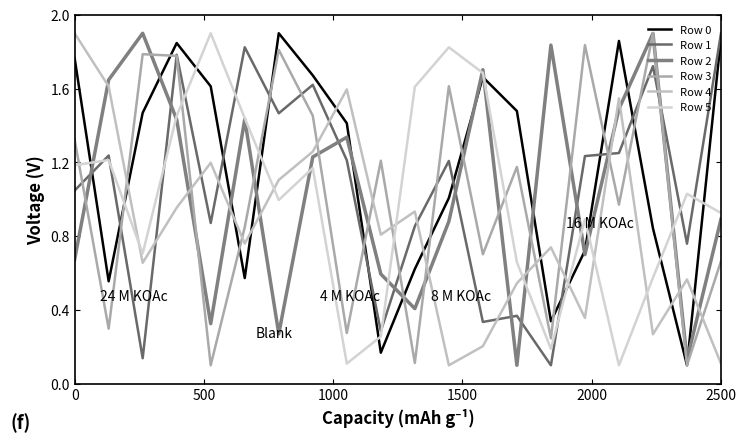

How many intersections are there between Row 0 and Row 3?

12